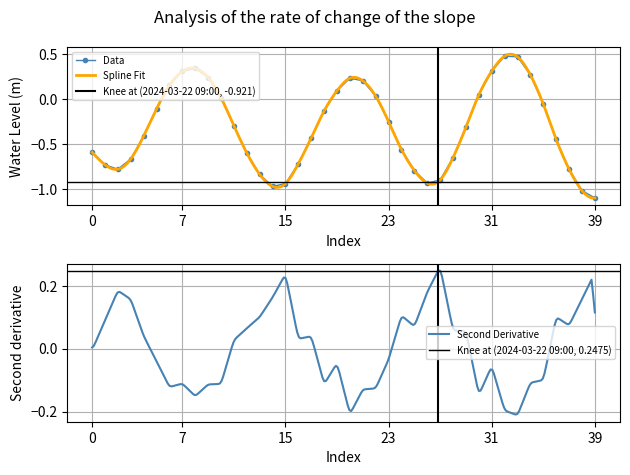

In Data, how many points are lower than both neighbors (excluding endpoints)?

3